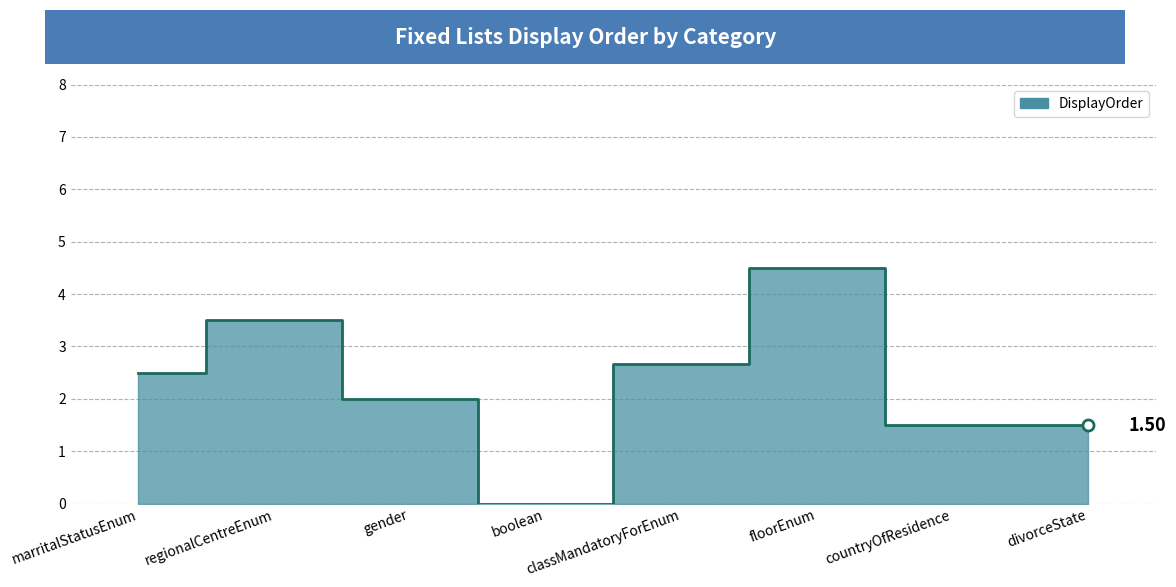

What is the difference between the values at classMandatoryForEnum and regionalCentreEnum?

0.8